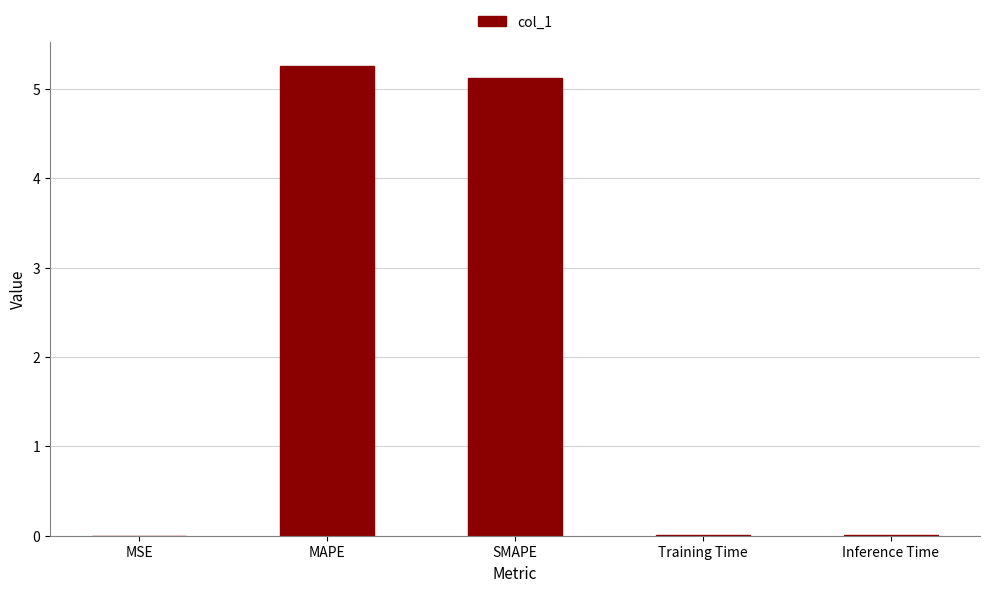

What is the greatest value displayed?

5.3